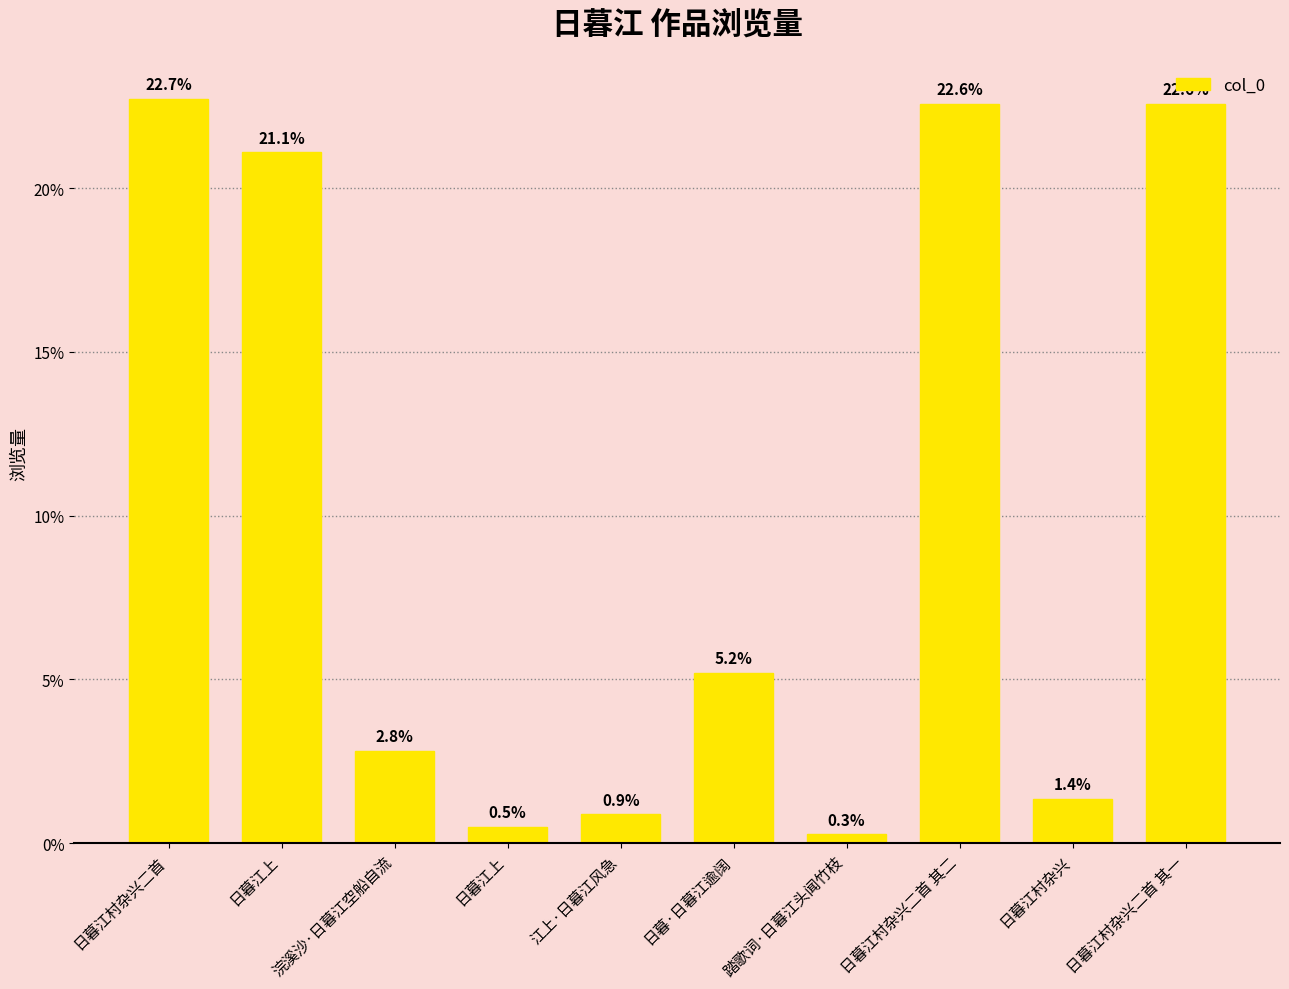

List the labels in order of value, largest first.

日暮江村杂兴二首, 日暮江村杂兴二首 其二, 日暮江村杂兴二首 其一, 日暮江上, 日暮·日暮江逾阔, 浣溪沙·日暮江空船自流, 日暮江村杂兴, 江上·日暮江风急, 日暮江上, 踏歌词·日暮江头闻竹枝